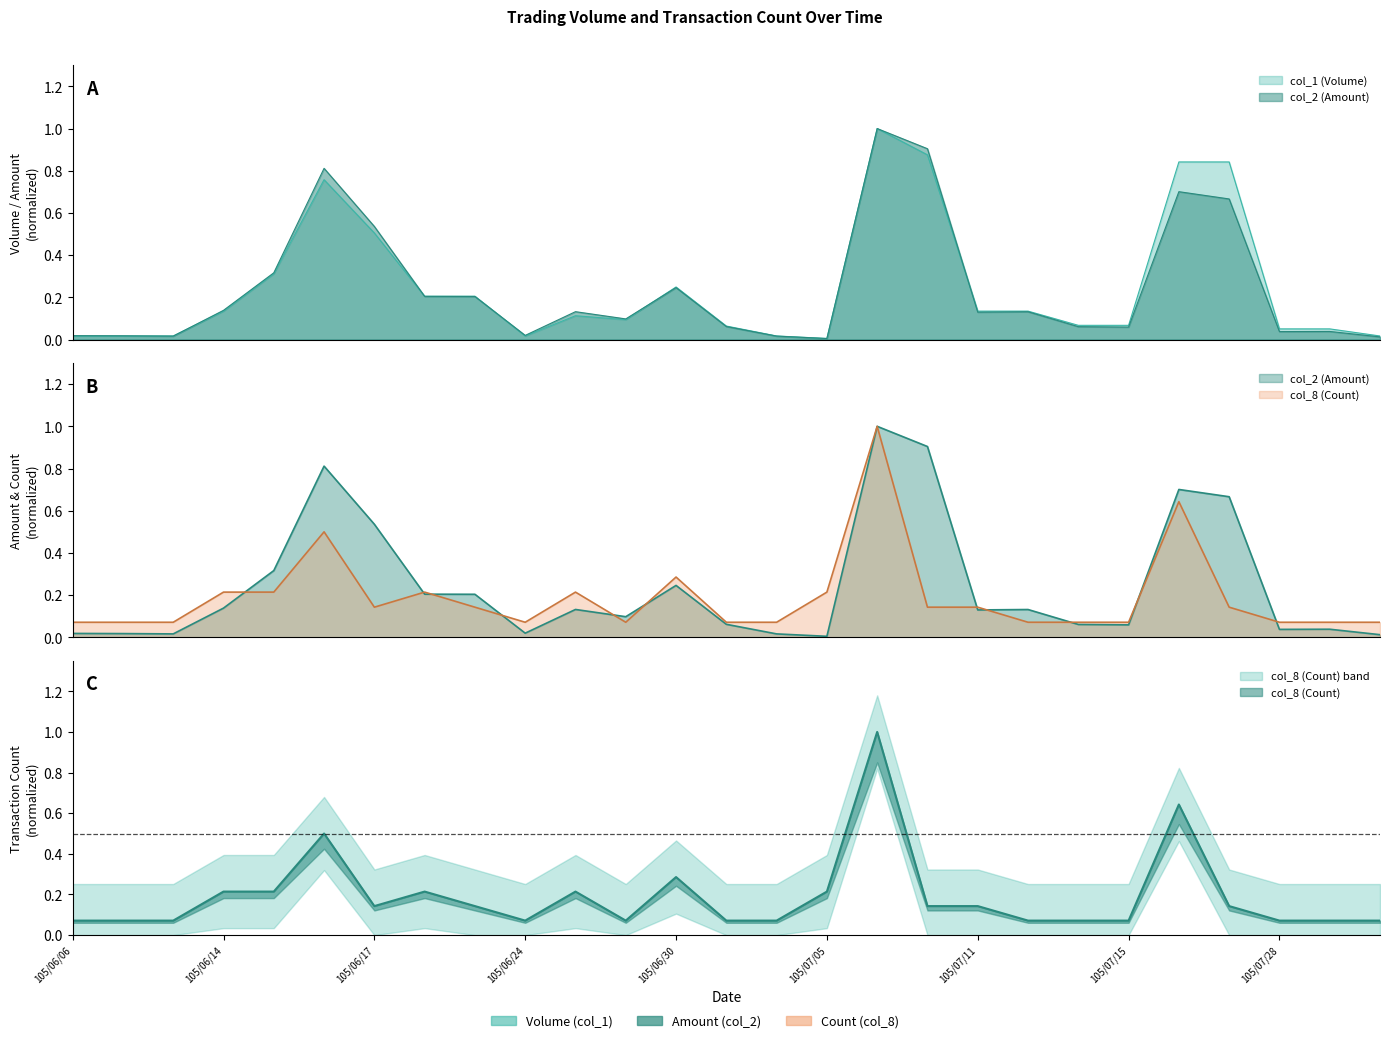

True or false: col_8 (Count) has a value of 0.4 at 105/07/19.

False